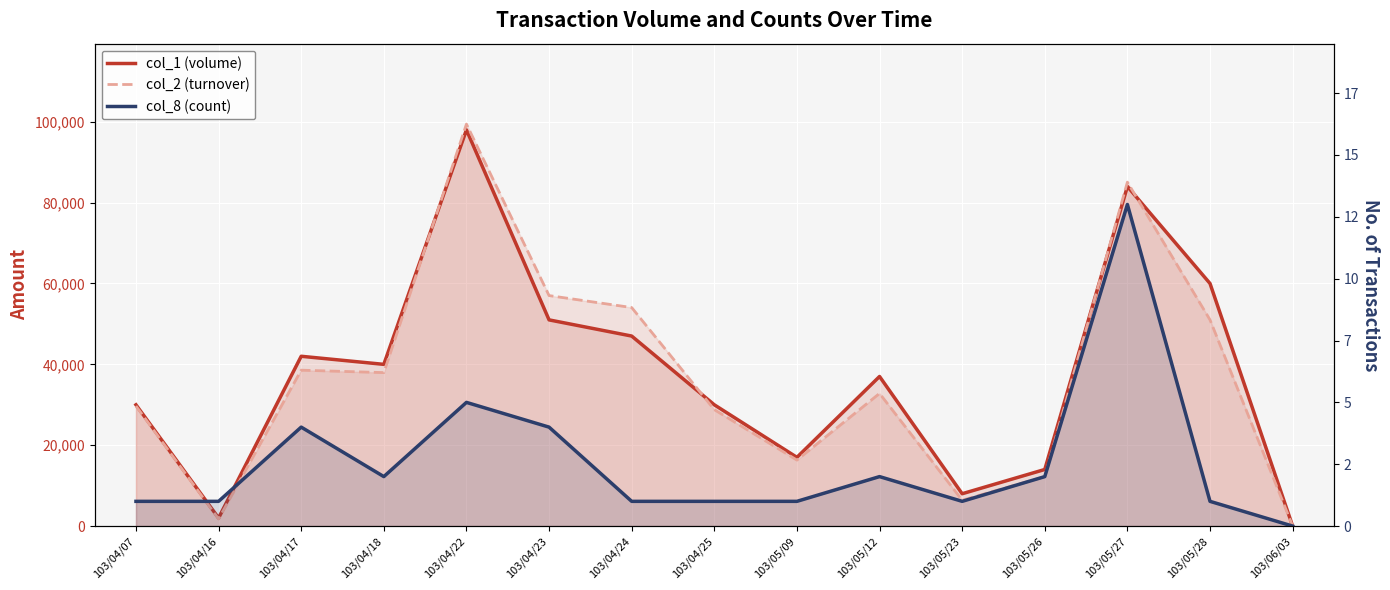

What is the total value across all series at 103/05/09?

33321